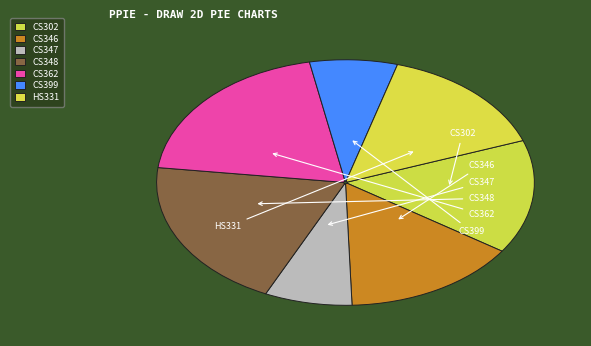

To the nearest percent, what percentage of the pie is CS399?

8%